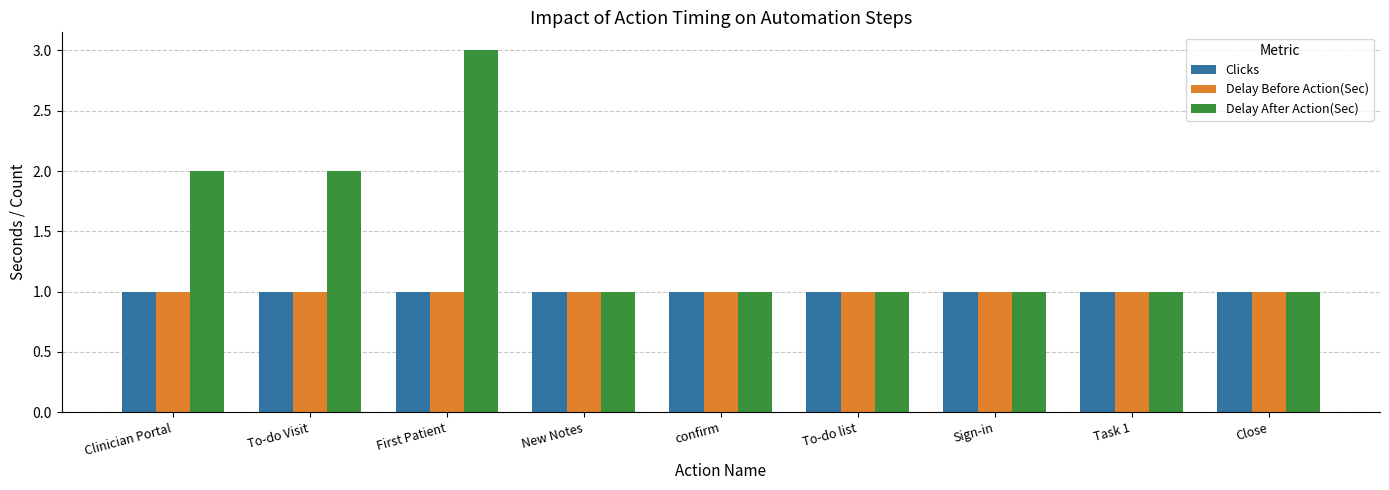

The value of Delay After Action(Sec) at confirm is 0. True or false?

False